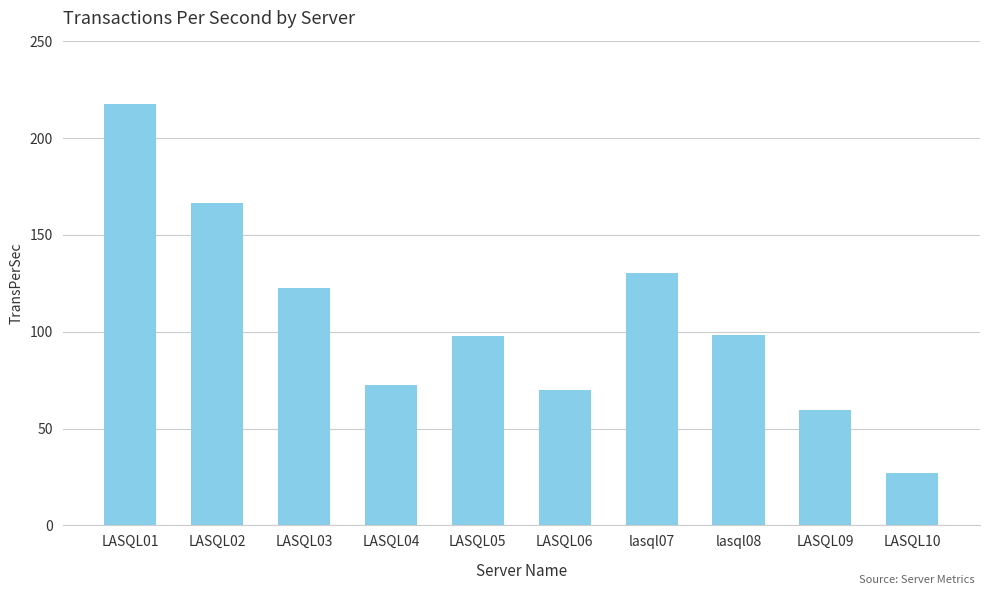

Approximately how many times larger is the value at LASQL10 compared to LASQL05?

0.3